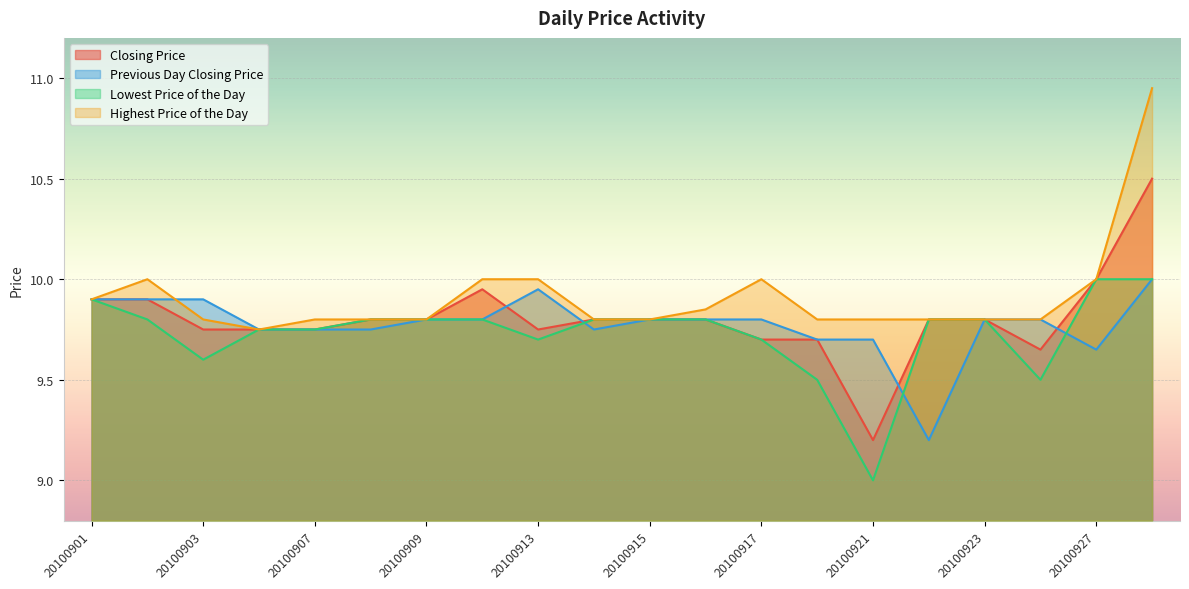

What is the spread (max minus min) of values at 20100903?

0.3